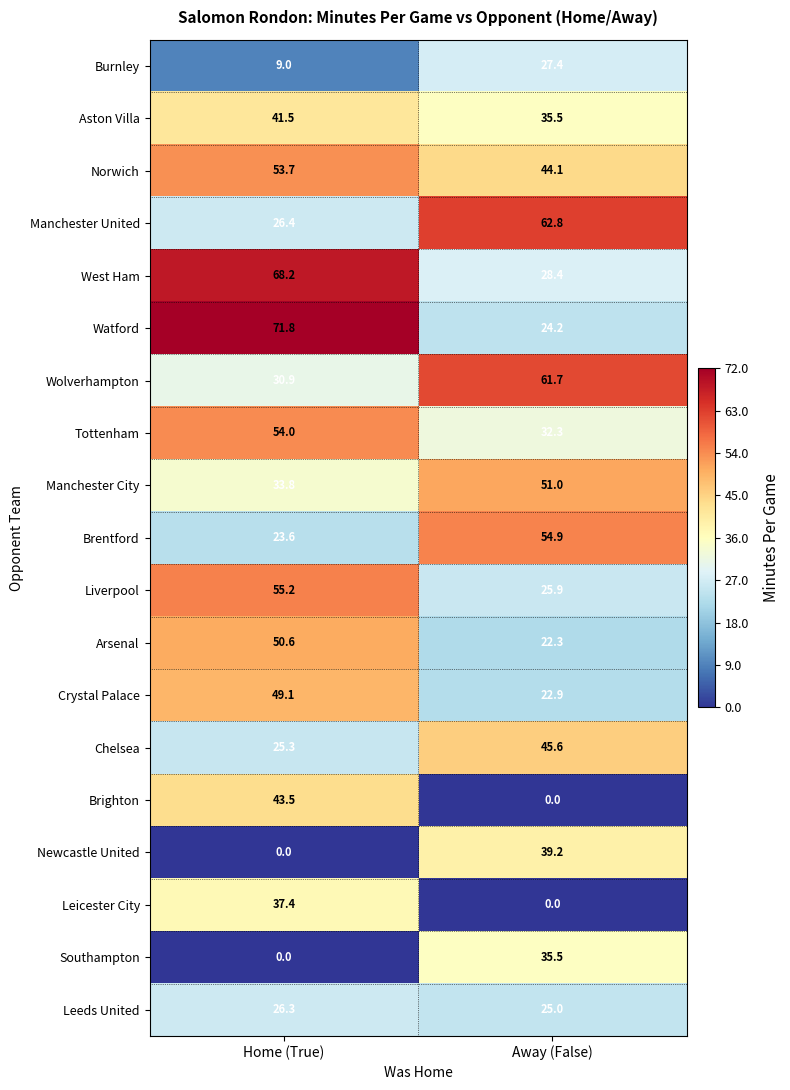

The value of Liverpool at Home (True) is 95.1. True or false?

False